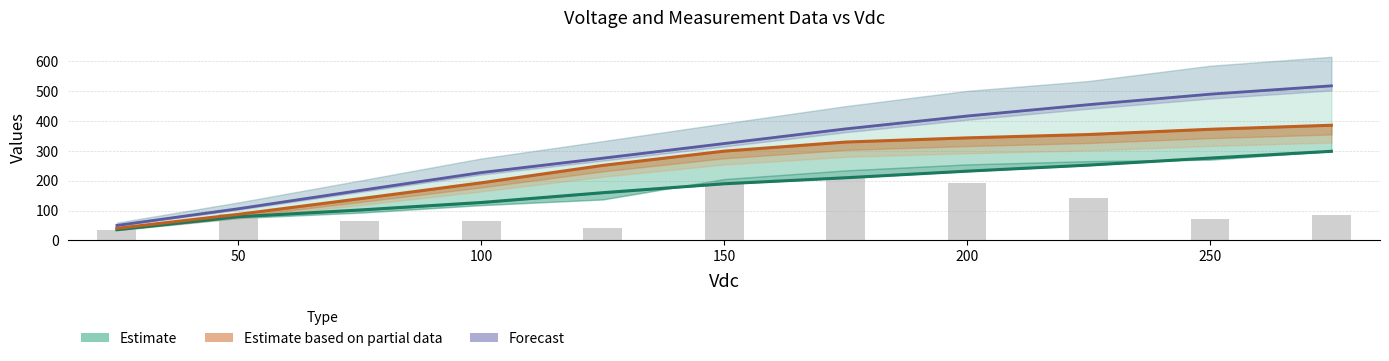

How many values in the di/dt (scaled) series are below 85?

5